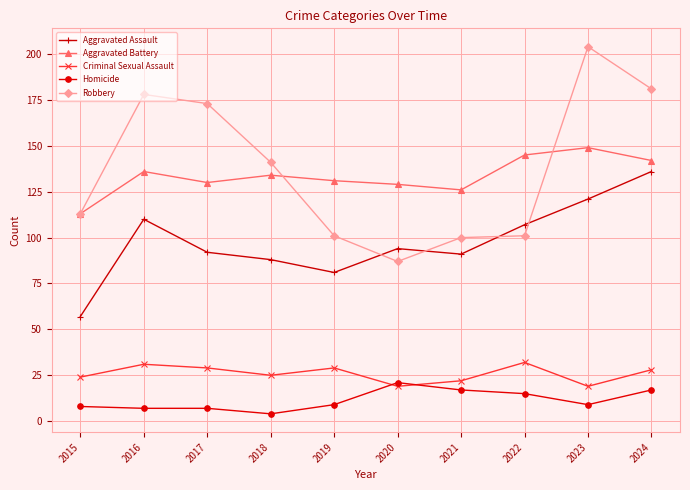

Which series has the largest total across all categories?

Robbery